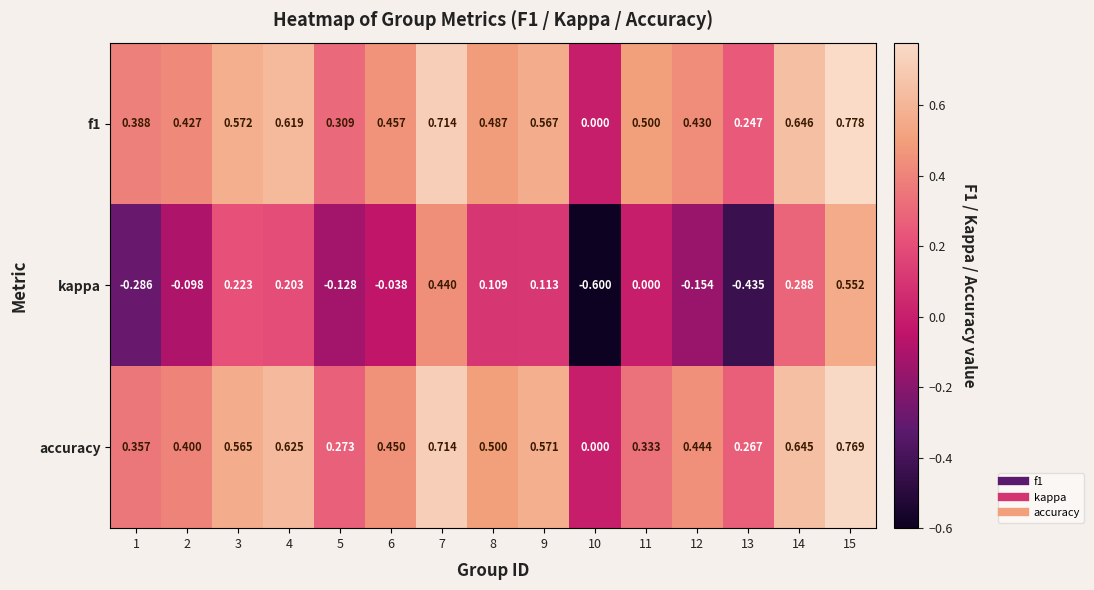

How many data points does each series have?

15